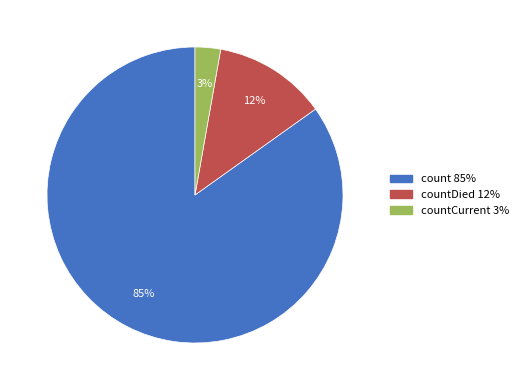

To the nearest percent, what percentage of the pie is countDied 12%?

12%